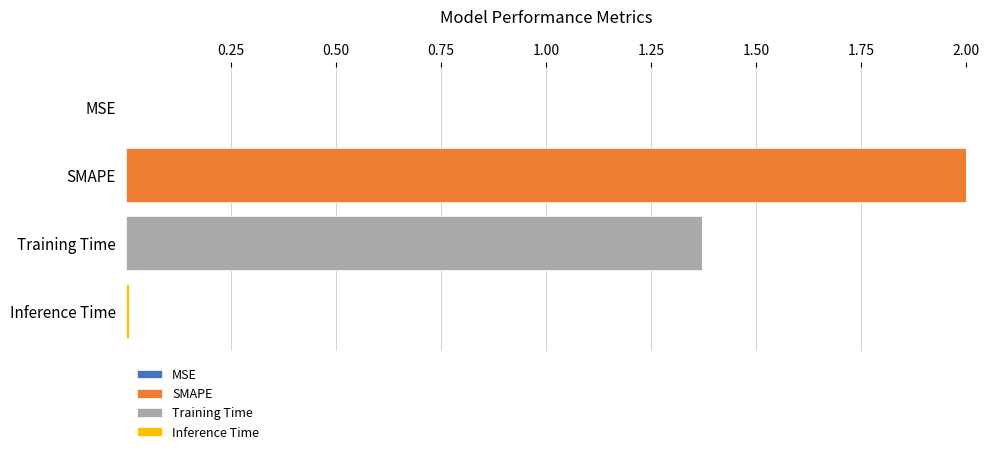

At which category is the sum across all series the highest?

SMAPE